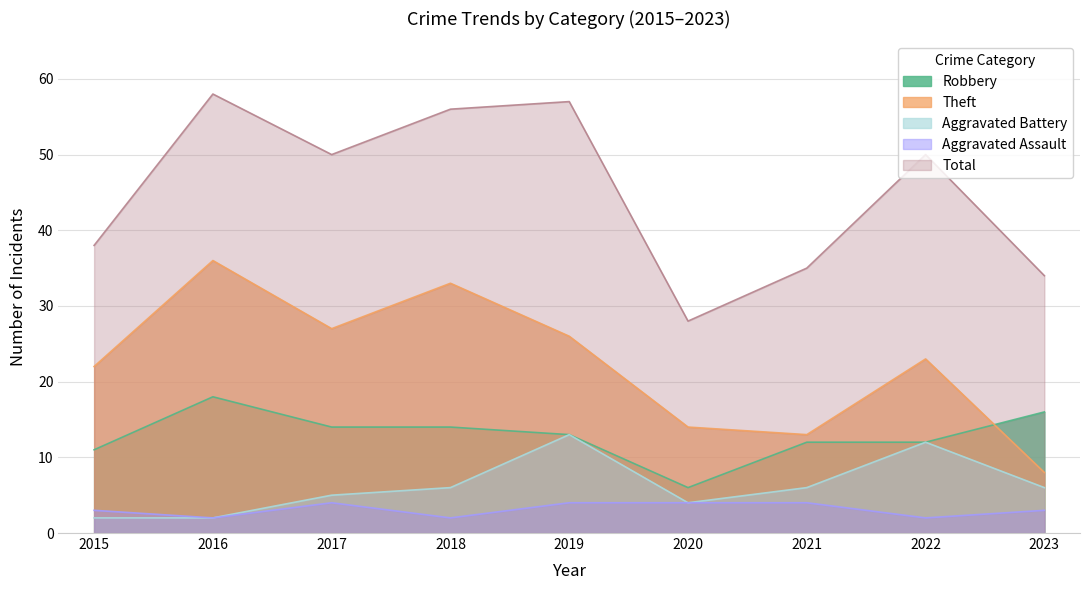

True or false: Total and Aggravated Assault cross at least once.

False